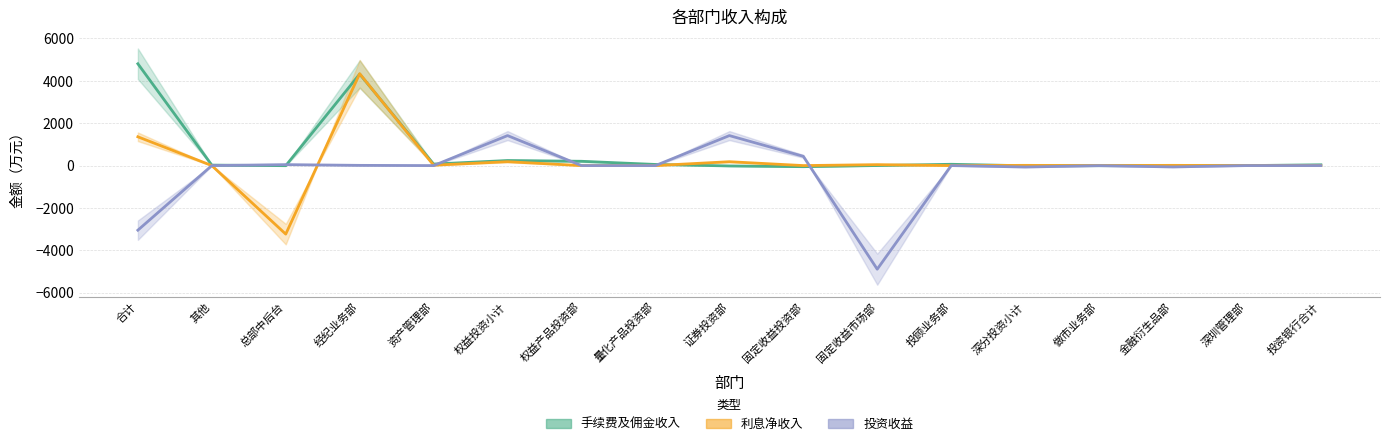

What is the total value across all series at 总部中后台?

-3193.9